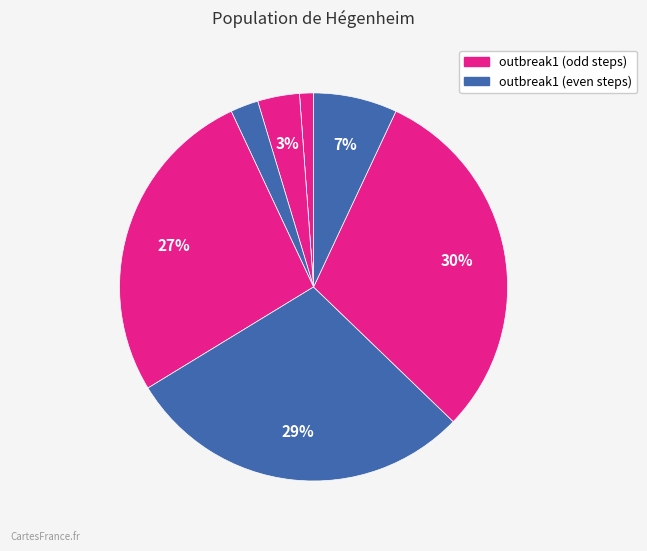

Rank the categories by value from lowest to highest.

step2, step1, step4, step3, step8, step5, step6, step7